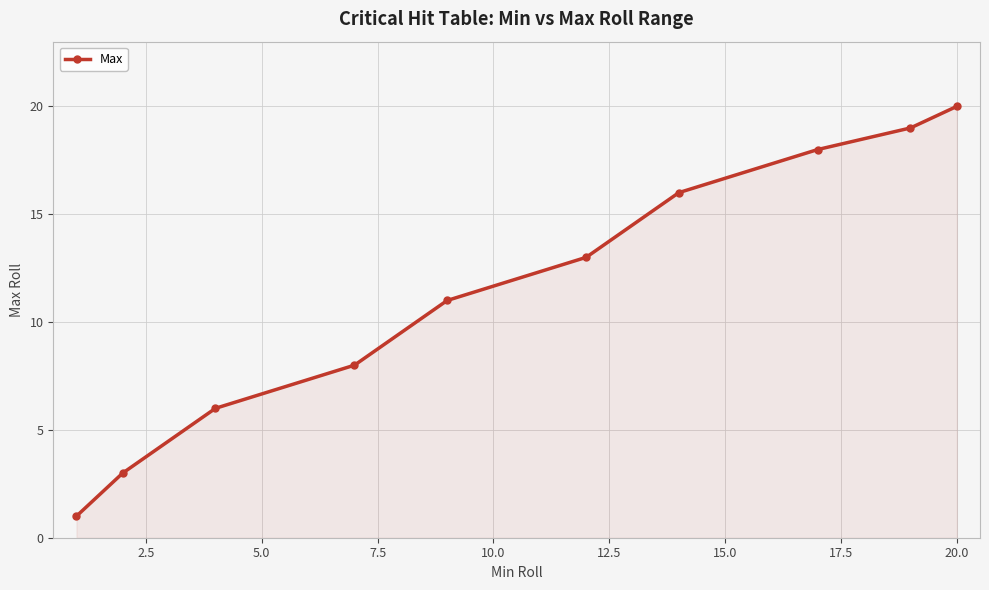

True or false: there are more than 1 points higher than both neighbors.

False